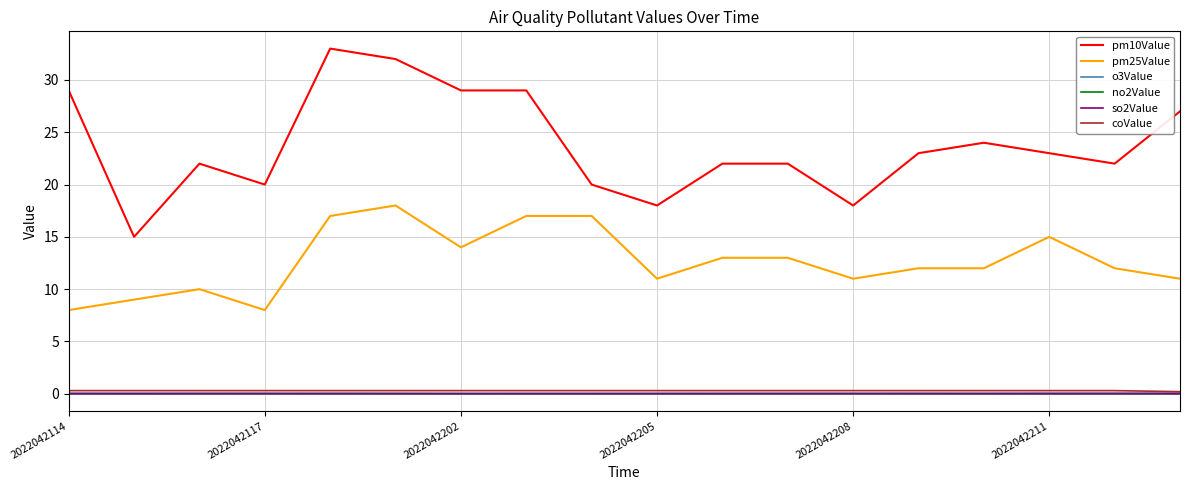

Which series has the largest range (max minus min)?

pm10Value